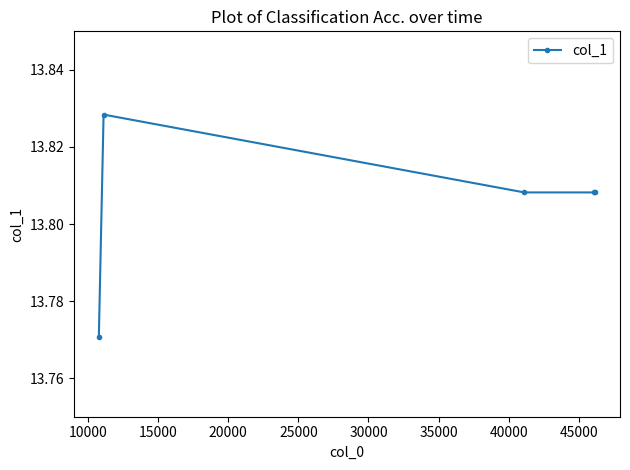

What is the sum of all values?

69.0